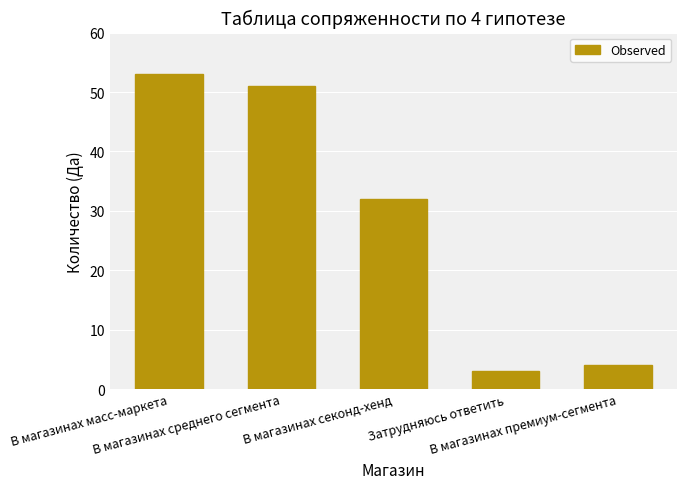

Which category has the highest value across all series?

В магазинах масс-маркета